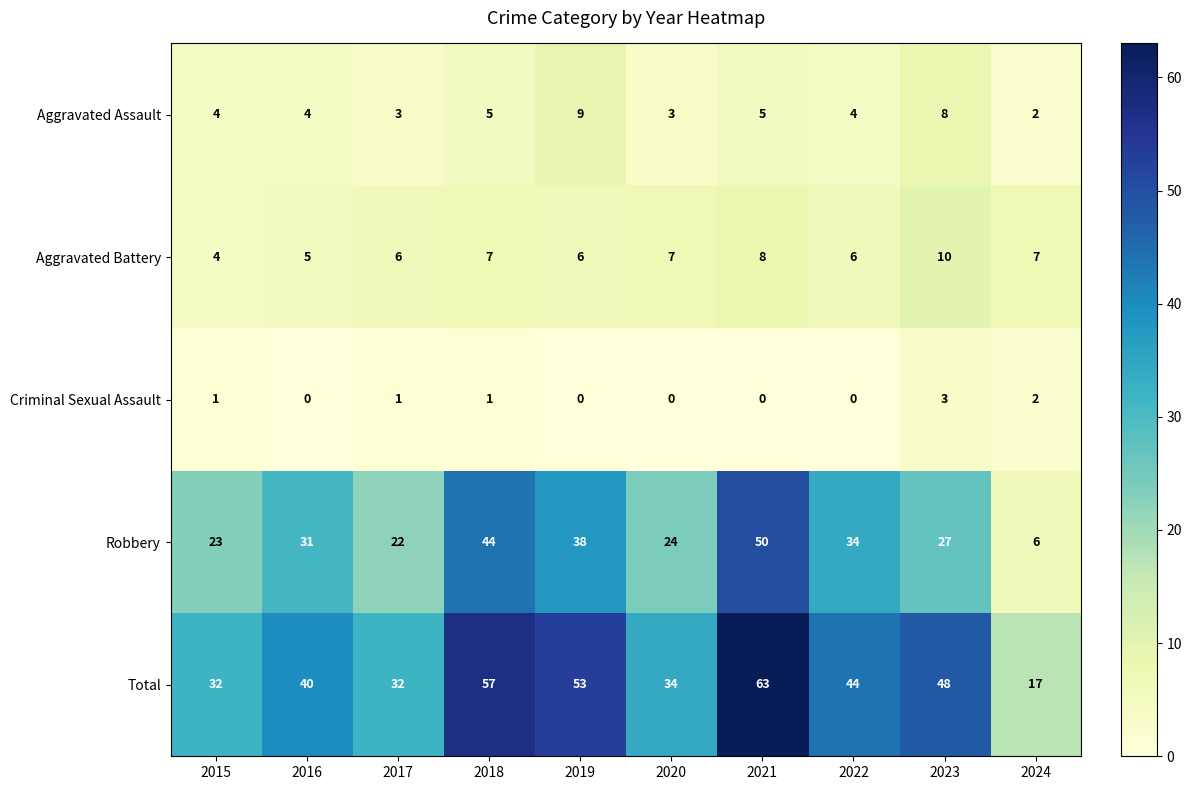

What is the highest value of the Robbery series?

50